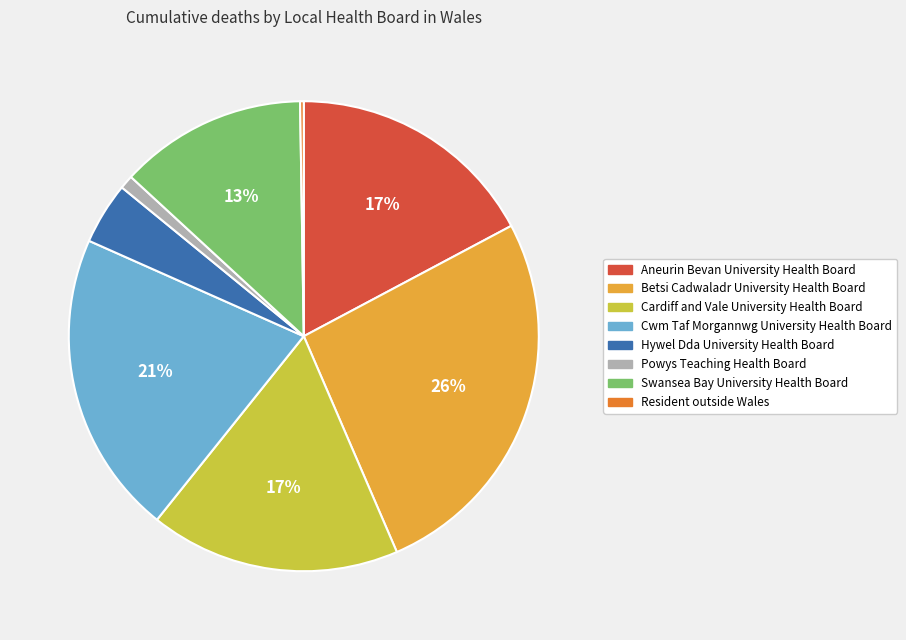

Is Swansea Bay University Health Board the majority of the pie?

No